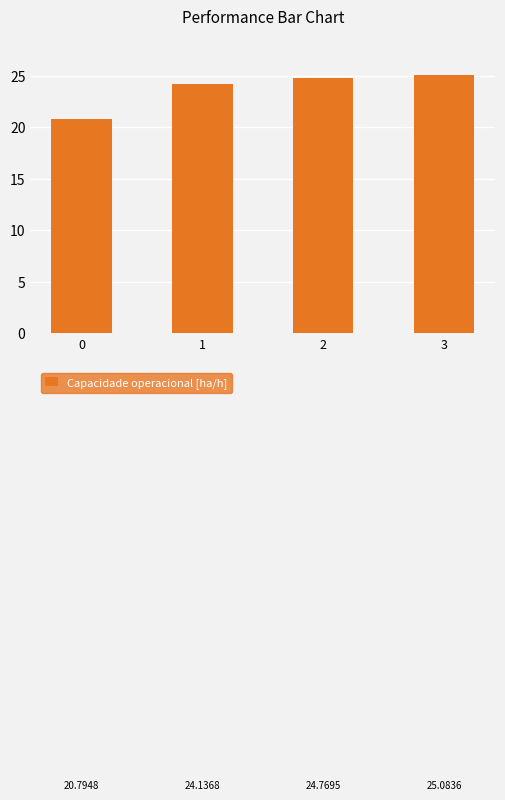

What value does the data have at 1?

24.1